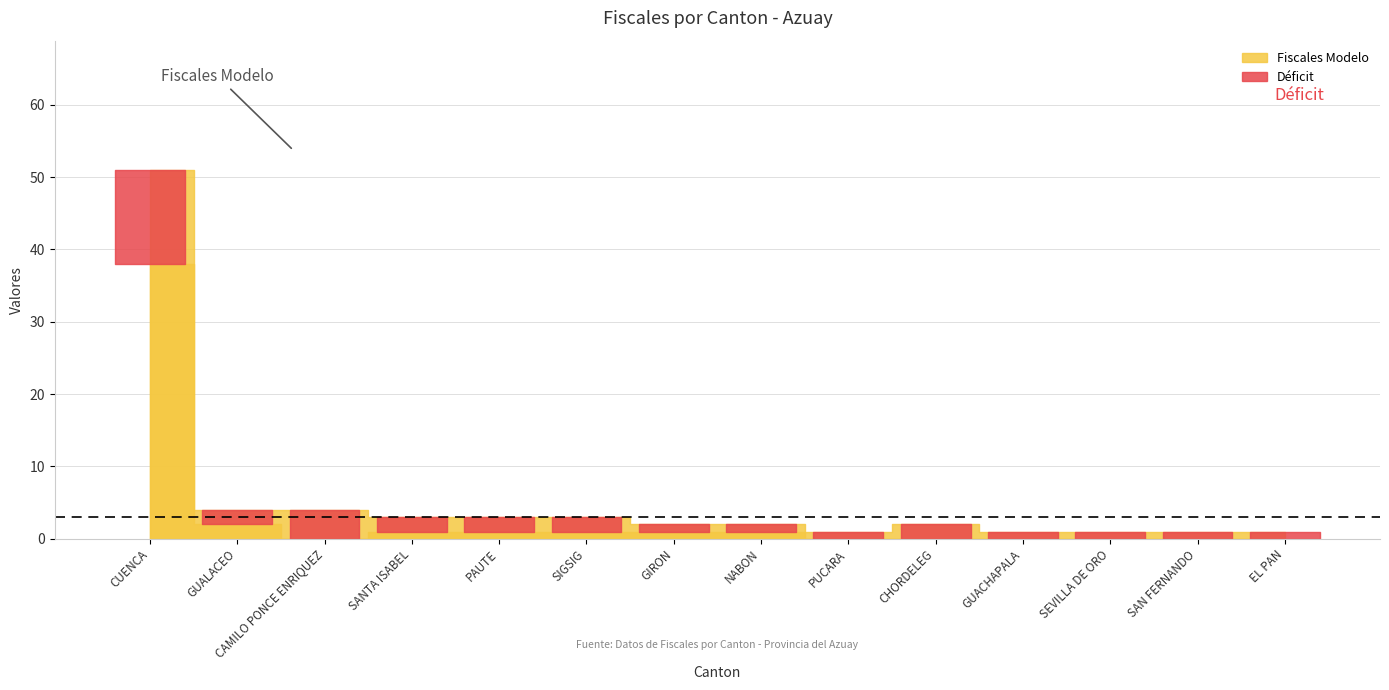

True or false: Fiscales Modelo and Fiscales Actuales intersect in this chart.

False